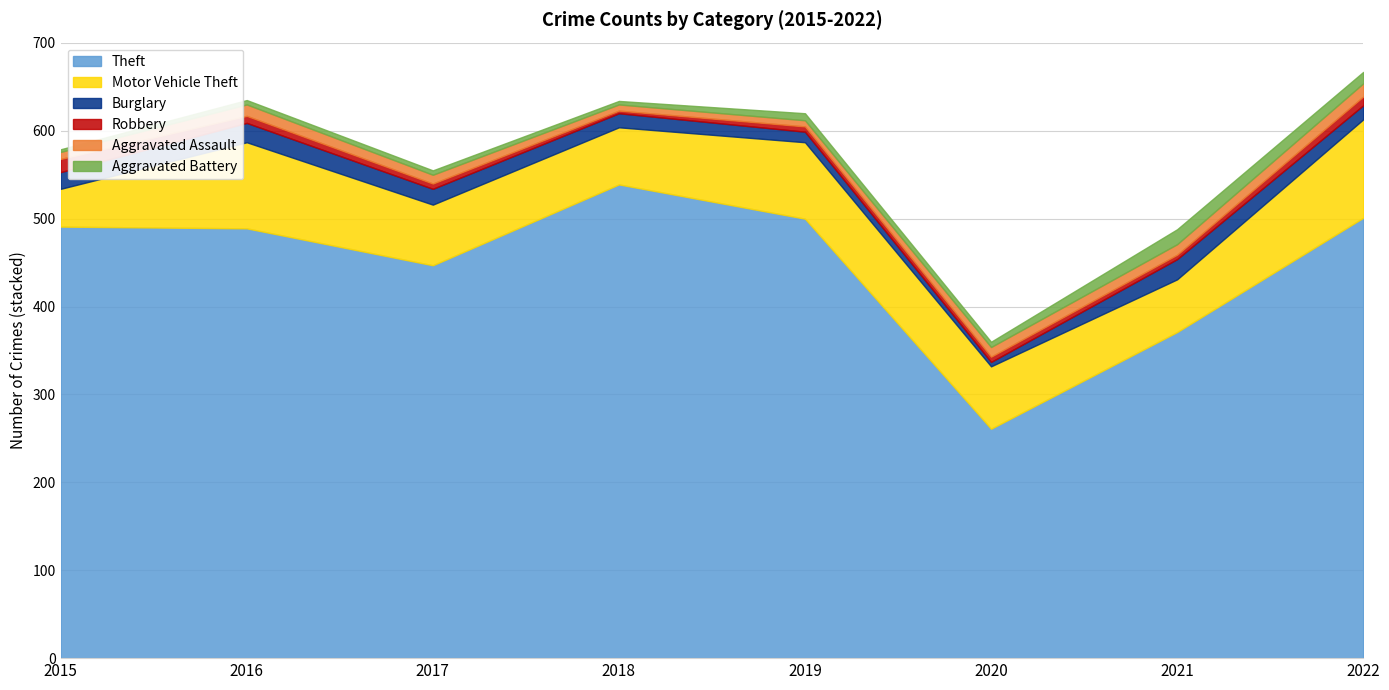

What is the value of the Aggravated Battery point at the 6th from the left?

6